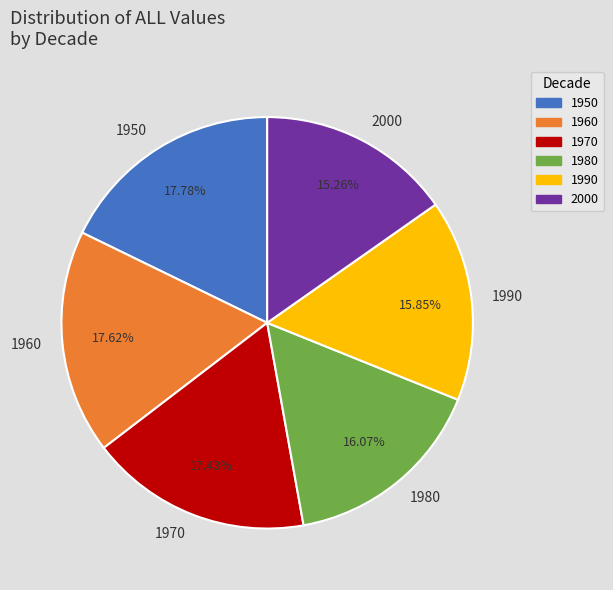

True or false: 1980 accounts for 16% of the total.

True